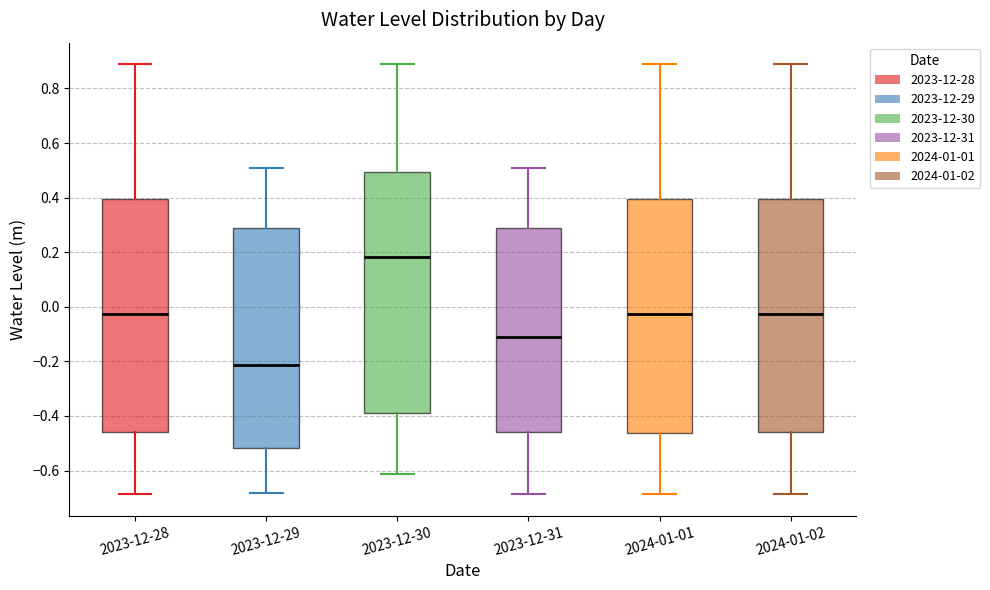

Where does the lower whisker of the box for 2024-01-01 end on the y-axis? The values are not printed on the chart, so give them approximately, as read against the axis.

-0.68